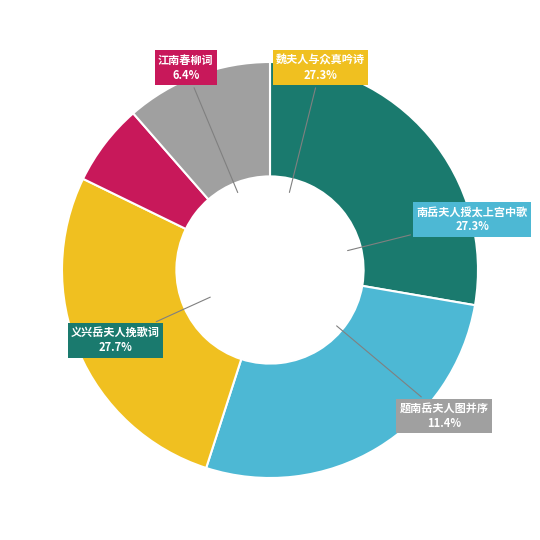

What is the change in value from 魏夫人与众真吟诗二首 其二 十二月一日夜南岳夫人作与许长史 to 题南岳夫人图并序?

-696683